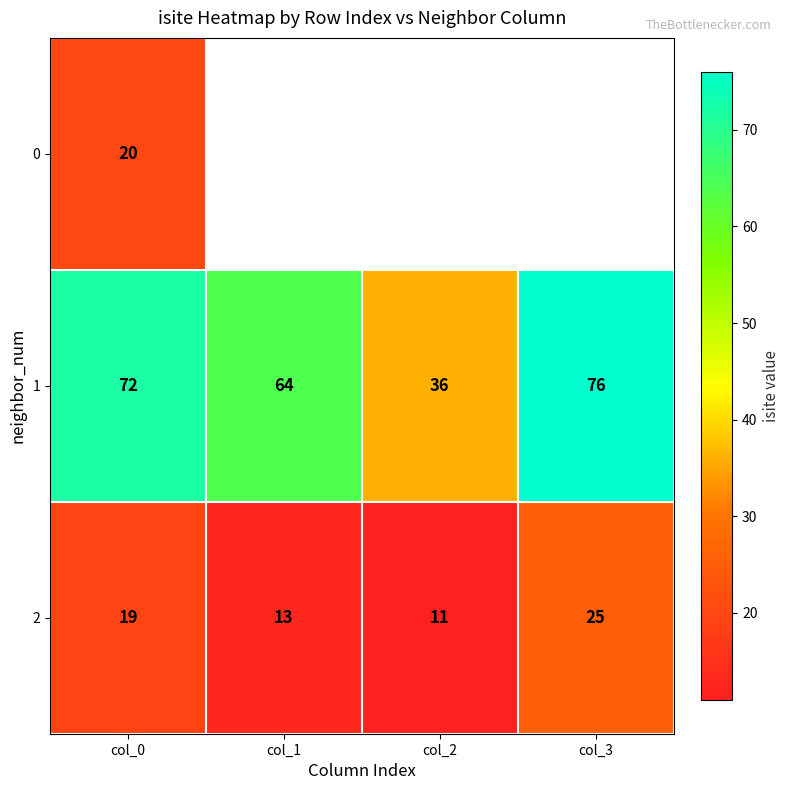

What is the lowest value of the 2 series?

11